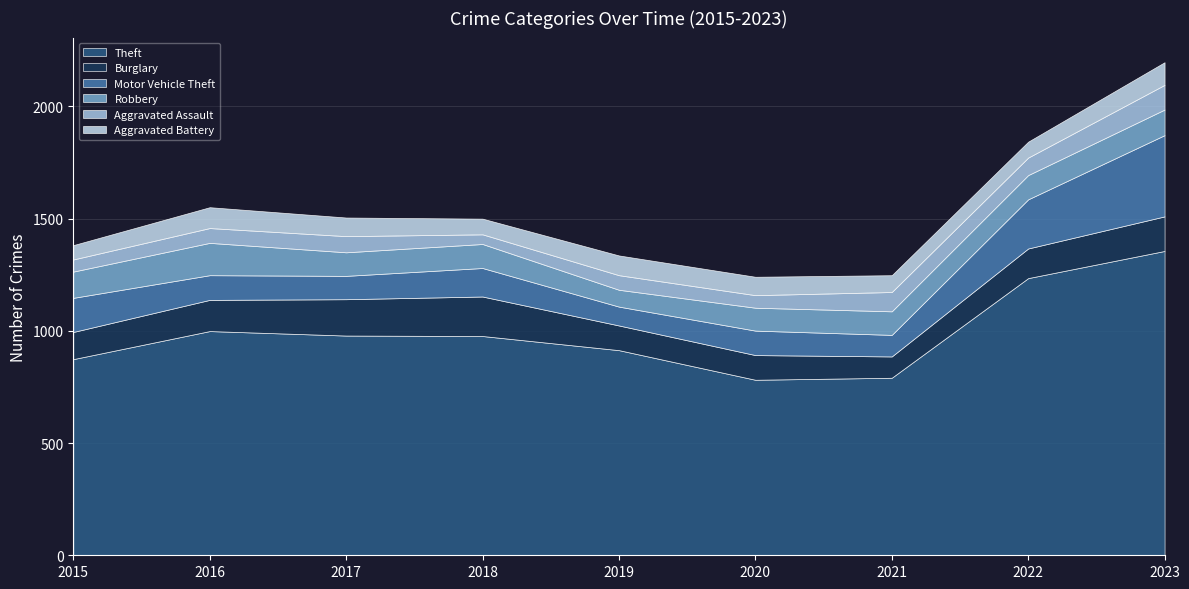

At which category is the sum across all series the highest?

2023